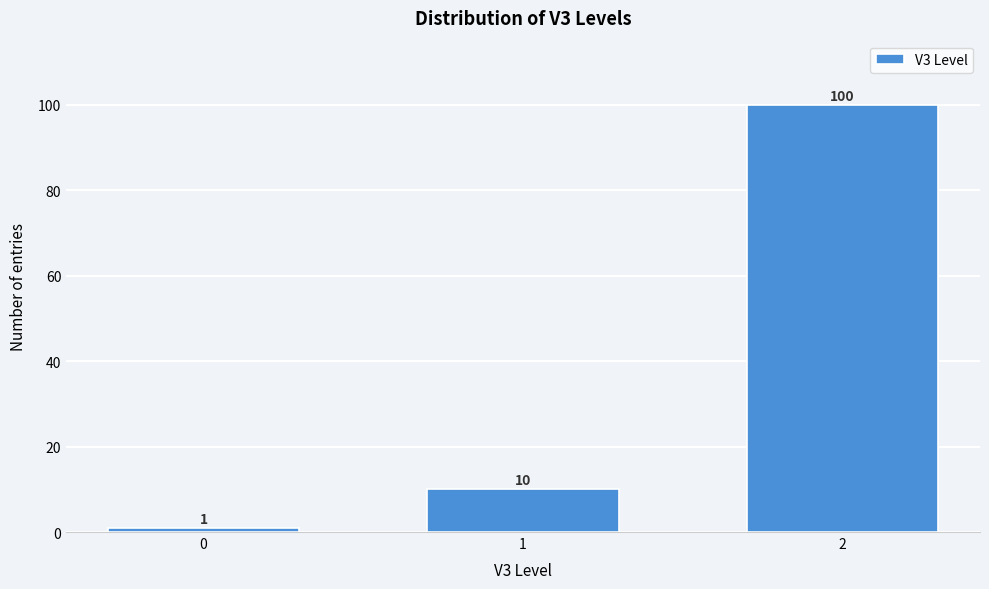

Reading left to right, extract all data points from this chart.

1	10	100